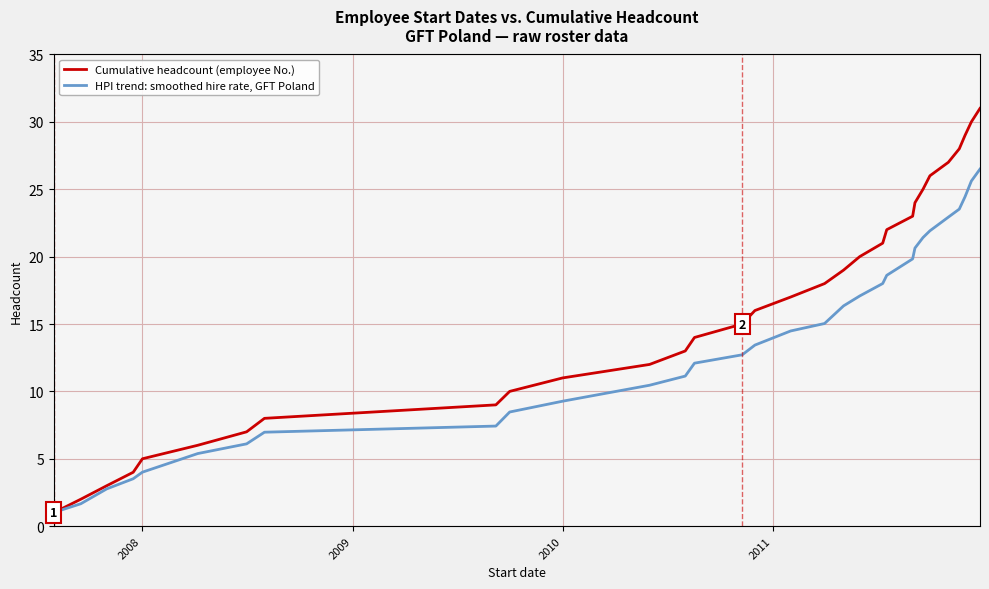

Rank the series by their maximum value, from lowest to highest.

HPI trend: smoothed hire rate, GFT Poland, Cumulative headcount (employee No.)